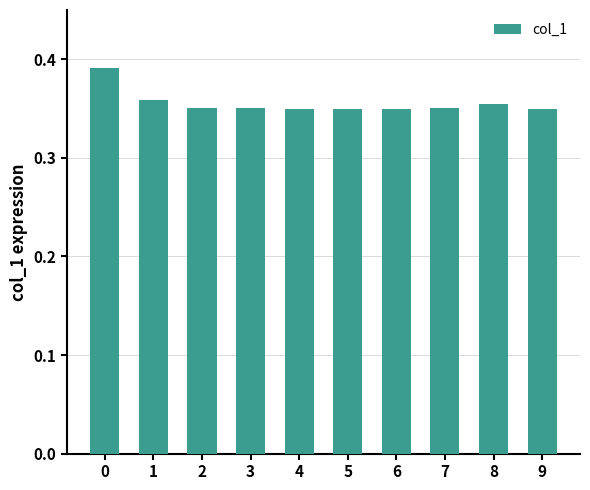

True or false: the data shows 0.2 at 3.

False